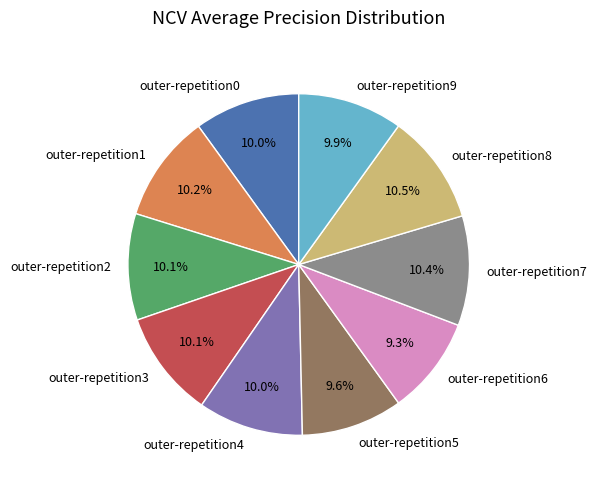

Does outer-repetition3 represent more than half of the total?

No